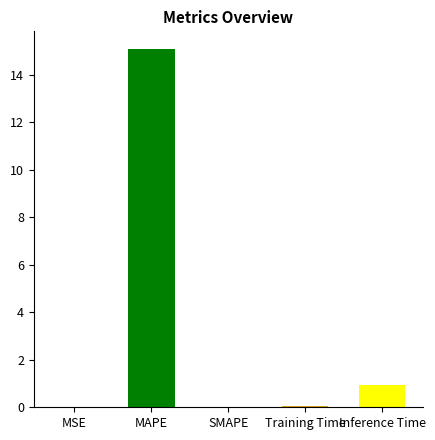

At which label is the value closest to 7?

Inference Time